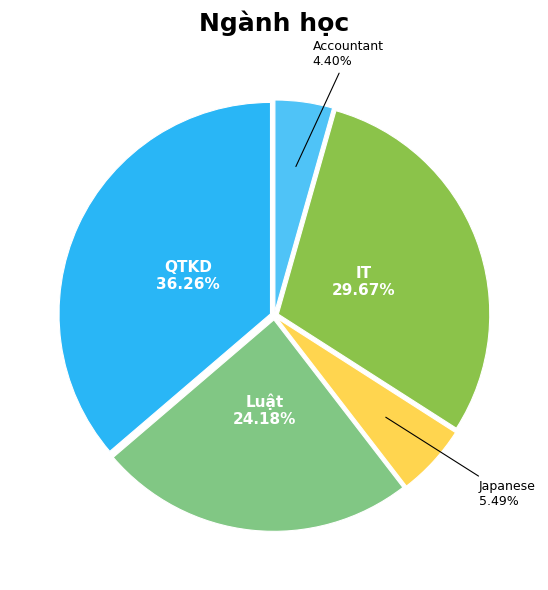

What is the largest slice in the pie chart?

QTKD